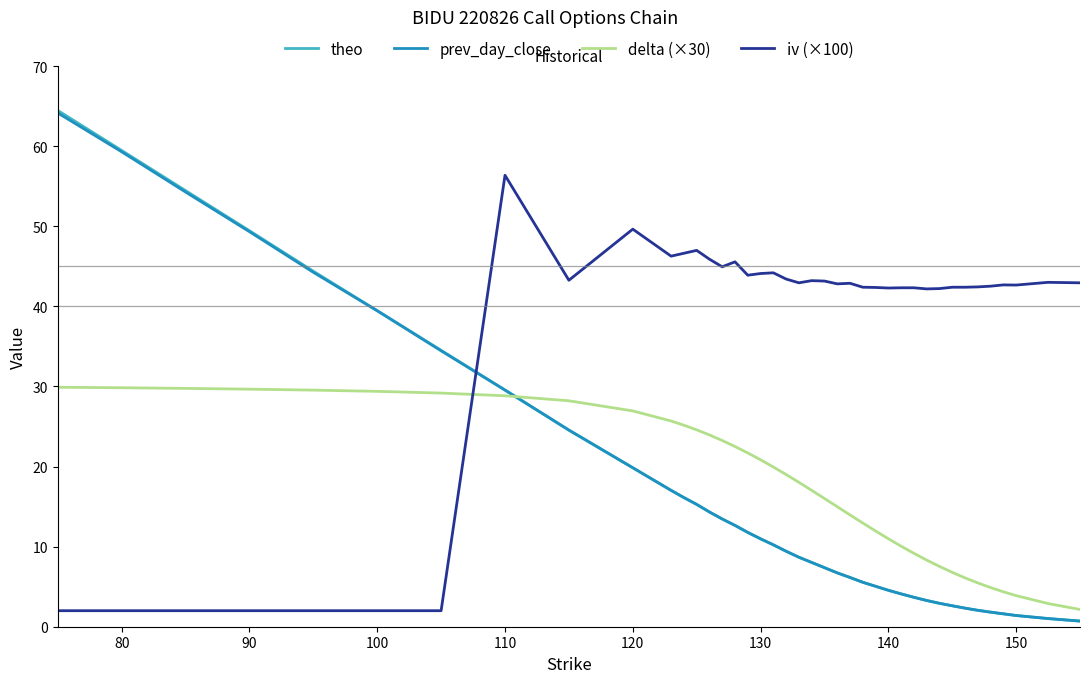

True or false: theo and iv (×100) intersect in this chart.

True